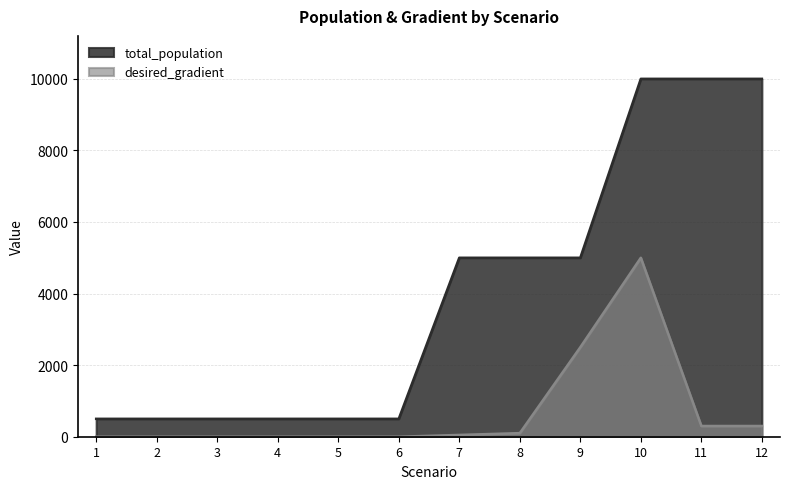

True or false: desired_gradient and total_population cross at least once.

False